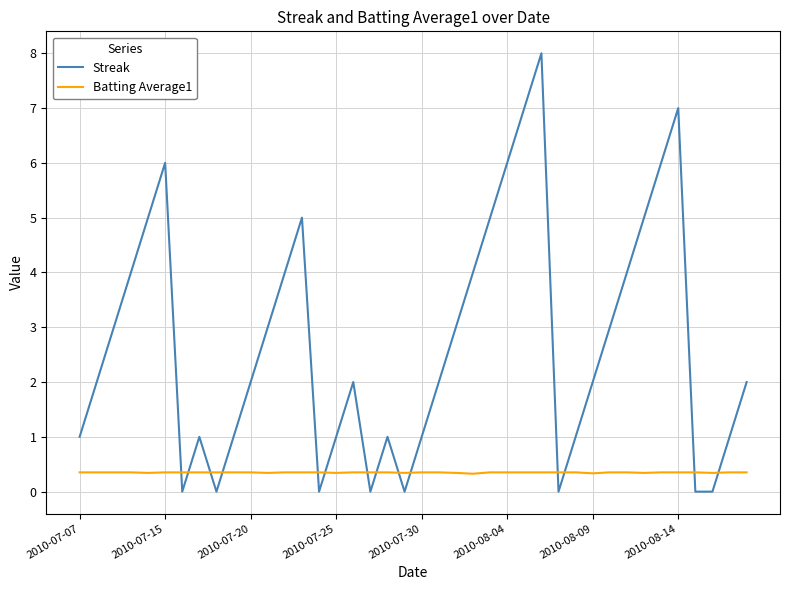

Which series has the widest spread of values?

Streak